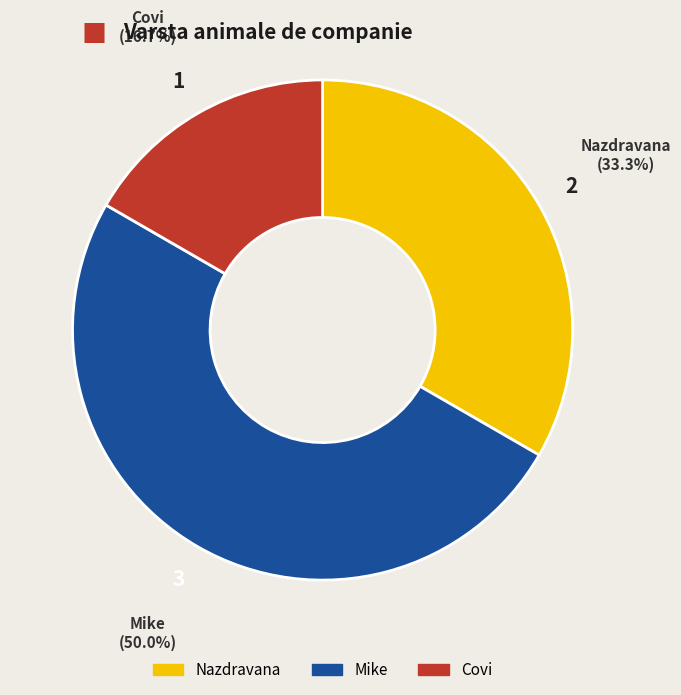

Is it true that Mike is 37% of the pie?

False